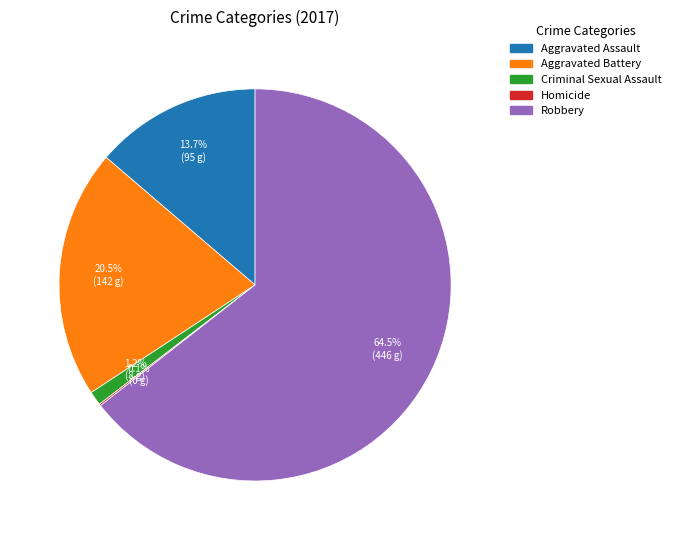

Is the sum of Criminal Sexual Assault and Aggravated Assault greater than half?

No